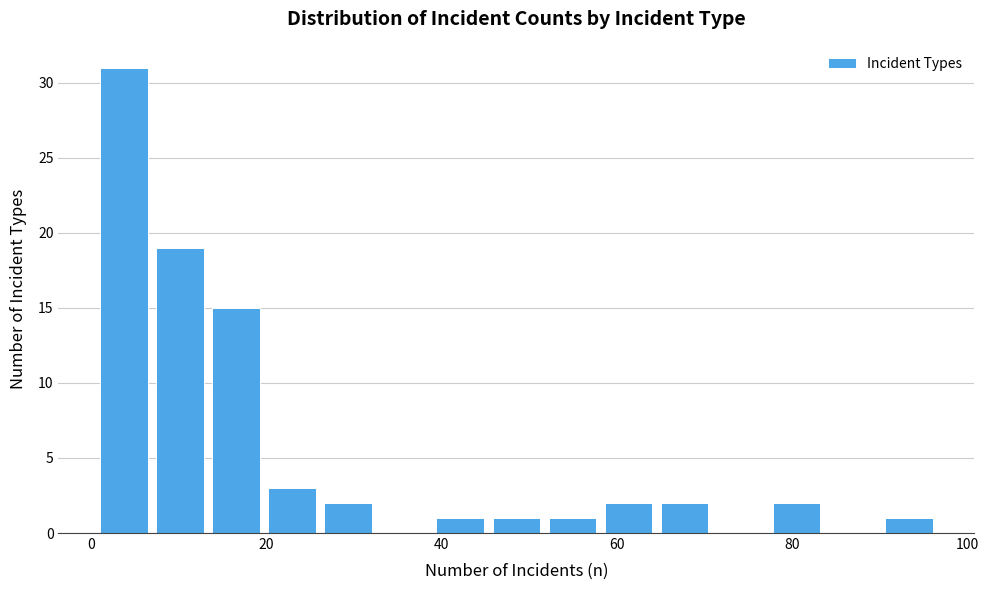

Read against the x-axis, roughly where is the centre of the tallest bar?

4